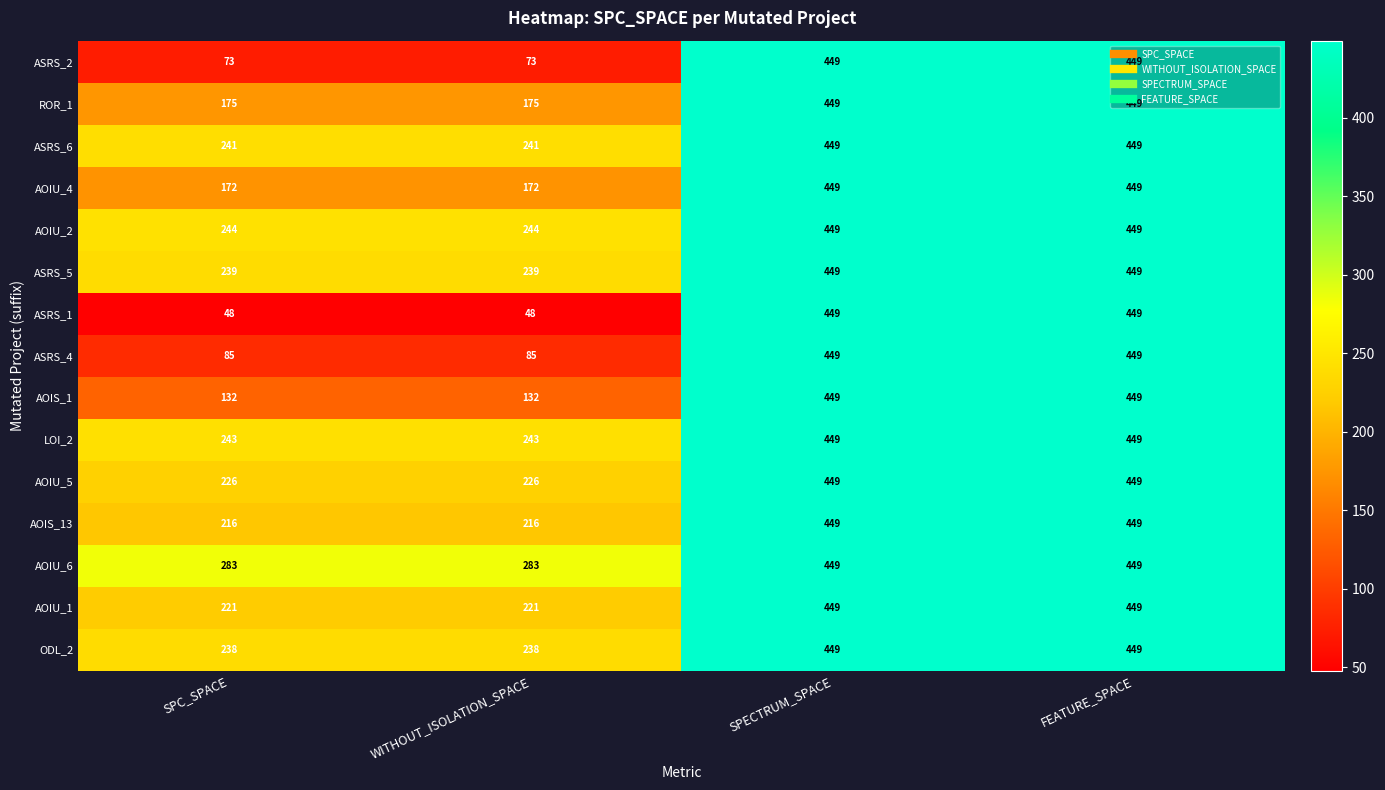

The AOIU_4 series shows 83 at WITHOUT_ISOLATION_SPACE. True or false?

False